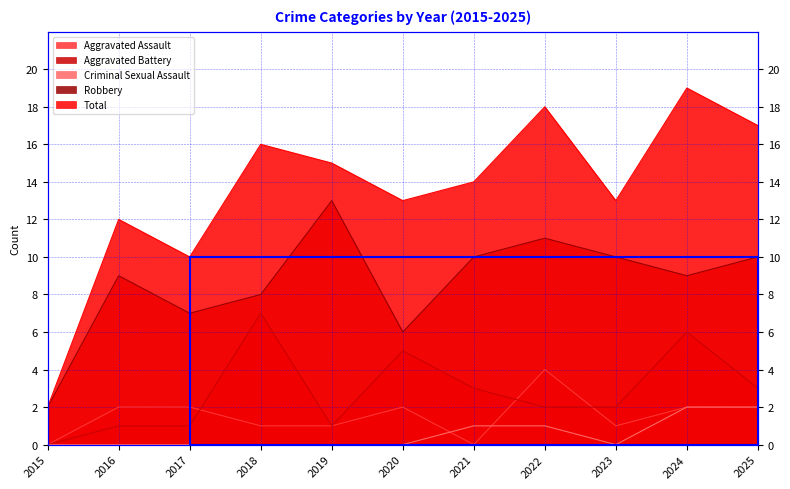

True or false: Aggravated Battery and Total intersect in this chart.

False